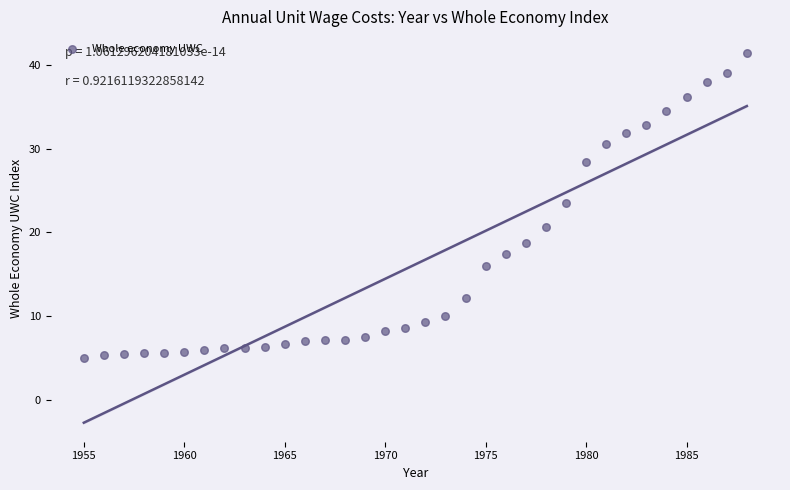

What is the range of Y values (max minus min)?

36.5